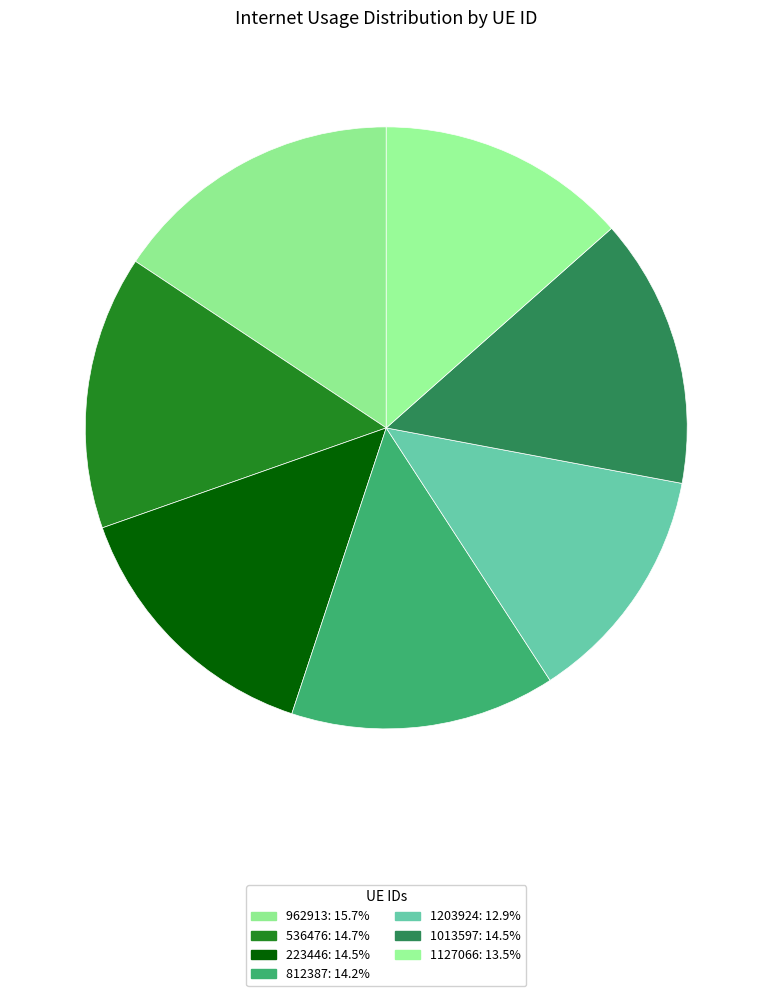

Which slice is the largest?

962913